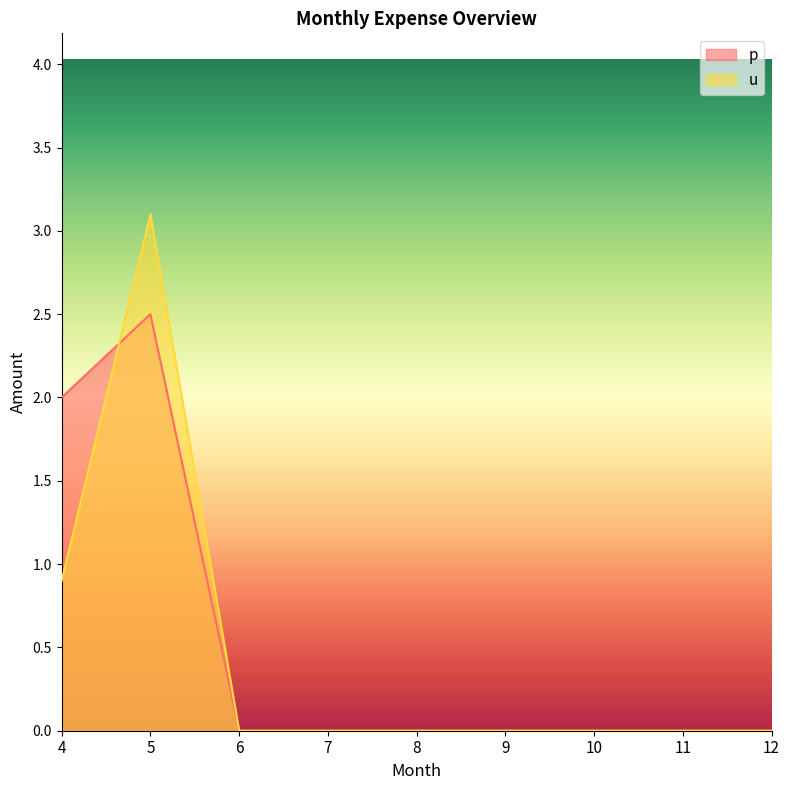

Rank the series at 7 from lowest to highest value.

p, u